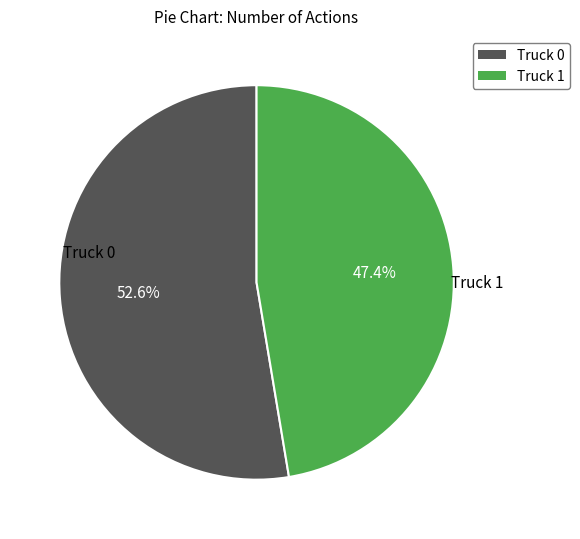

To the nearest percent, what is the combined percentage of Truck 1 and Truck 0?

100%